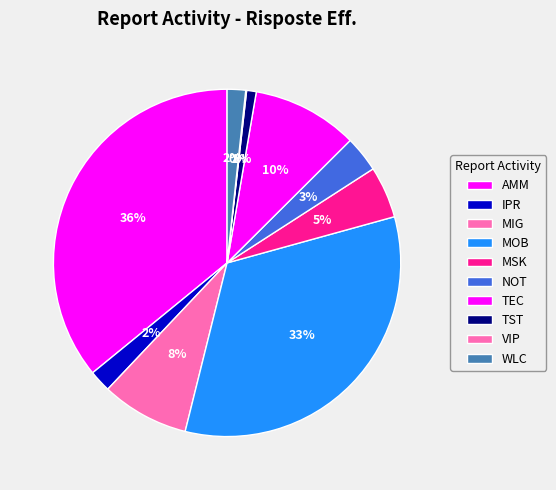

What is the largest slice in the pie chart?

AMM